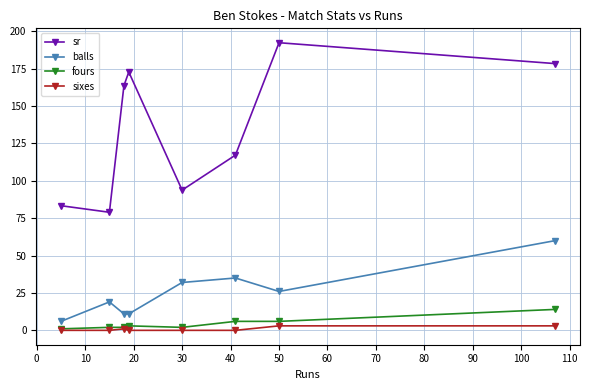

What is the highest value of the balls series?

60.0